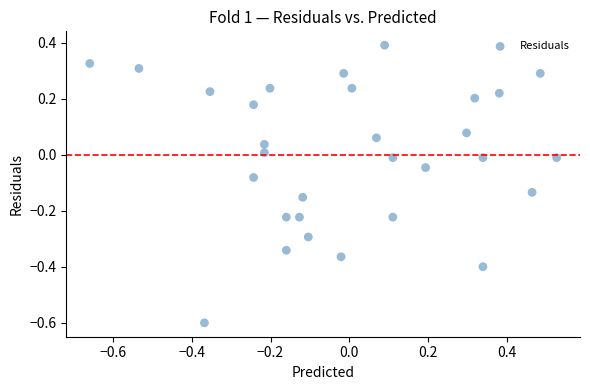

What is the range of Y values (max minus min)?

1.0